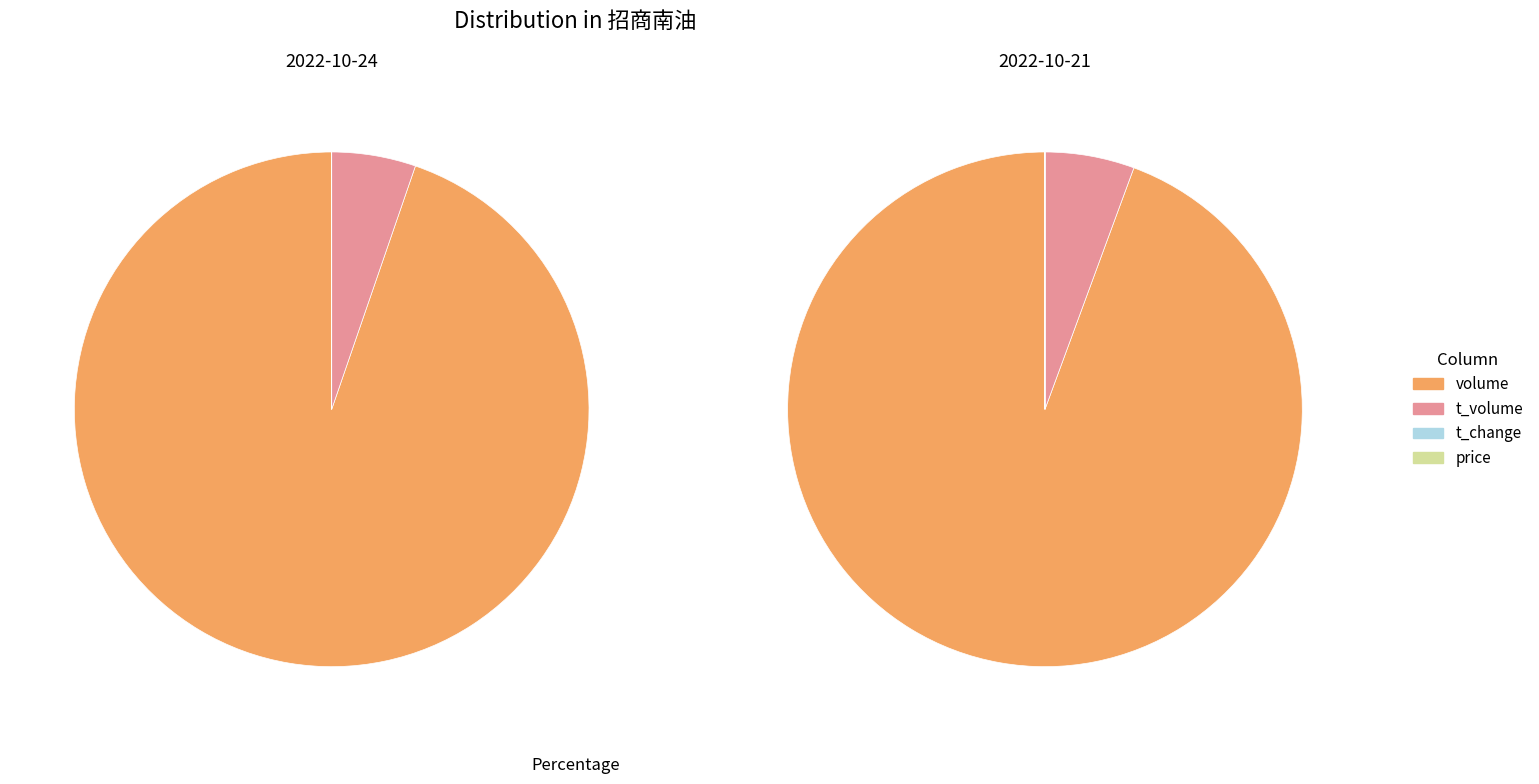

To the nearest percent, what is the difference between the largest and smallest slice percentages?

94%